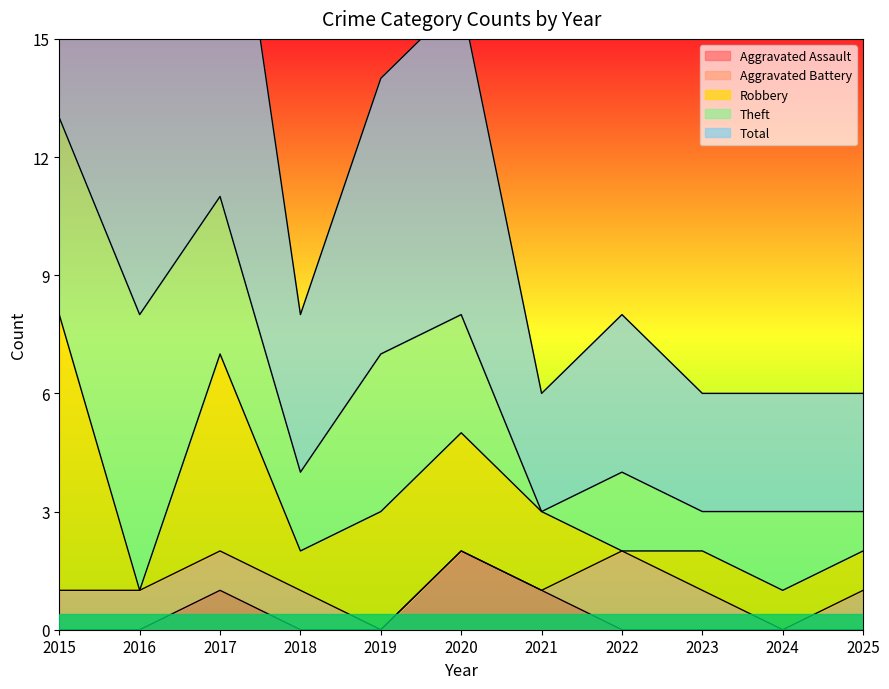

List the series in order of their peak value, highest first.

Total, Robbery, Theft, Aggravated Assault, Aggravated Battery